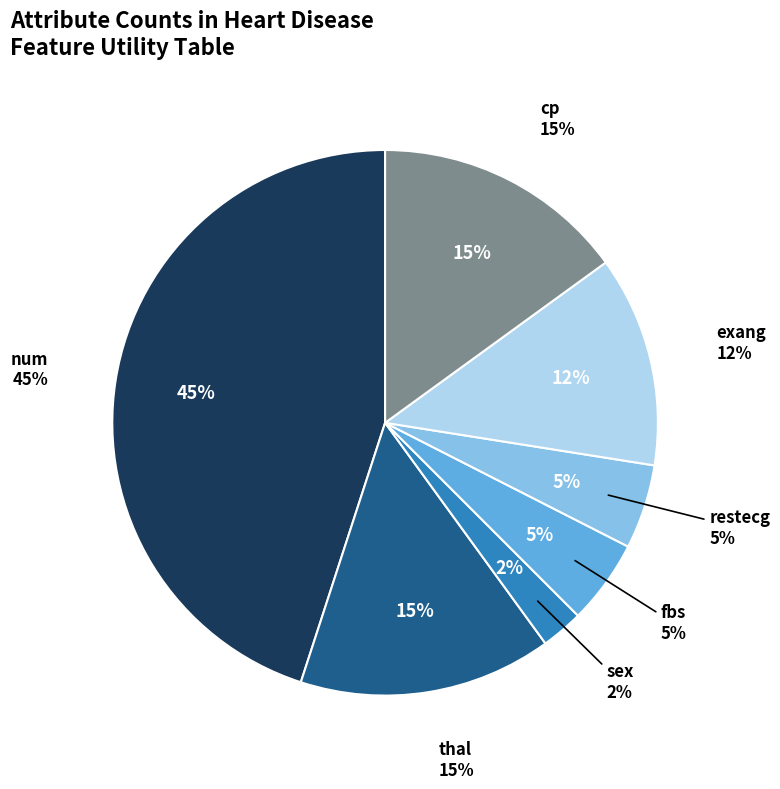

The thal slice represents 29% of the pie. True or false?

False